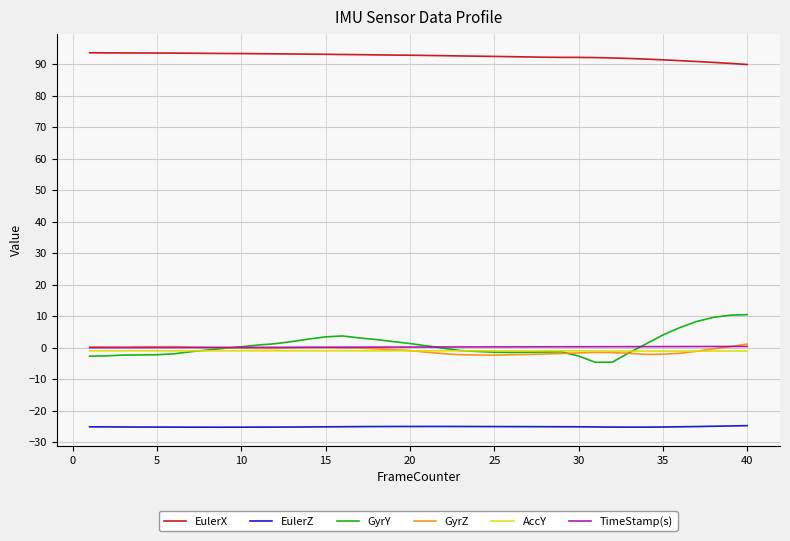

Which series has the largest total across all categories?

EulerX